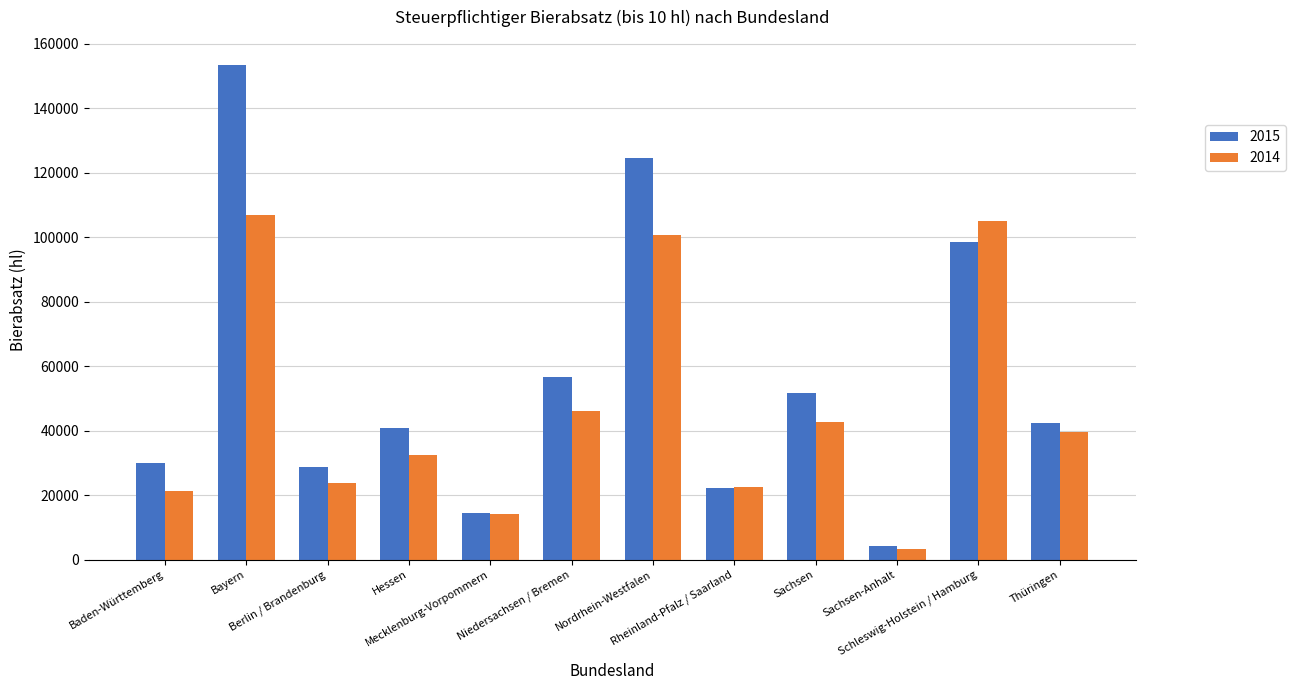

At which label does 2015 first exceed 42395?

Bayern